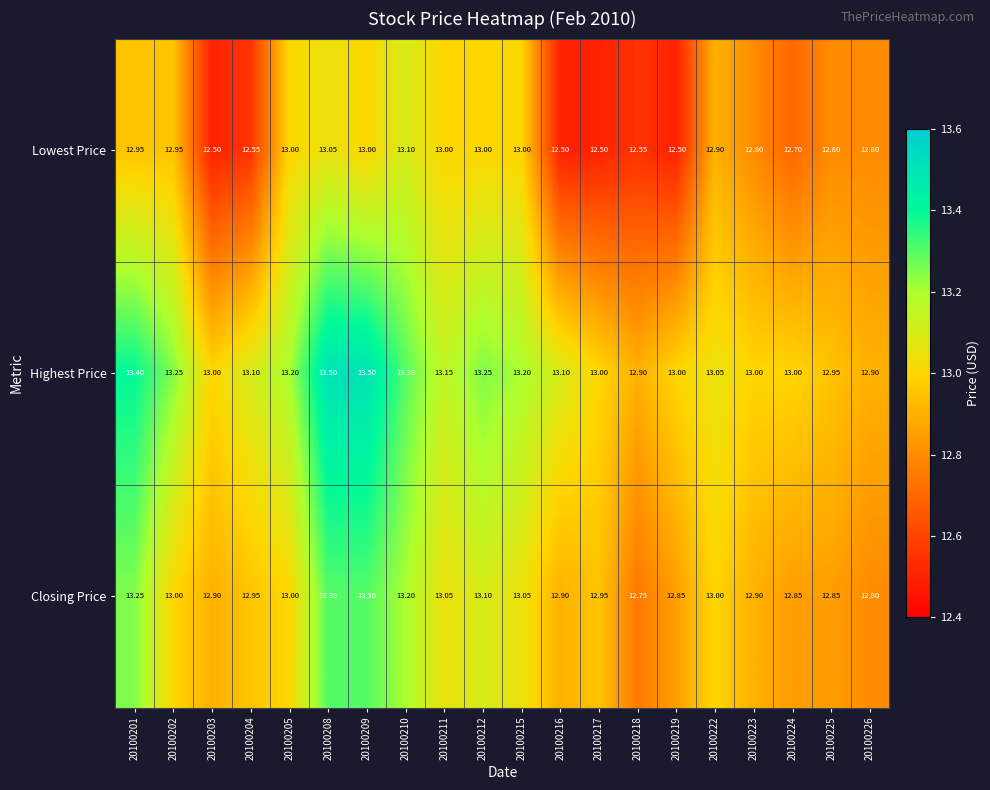

Which series changed the most between 20100208 and 20100211?

Highest Price